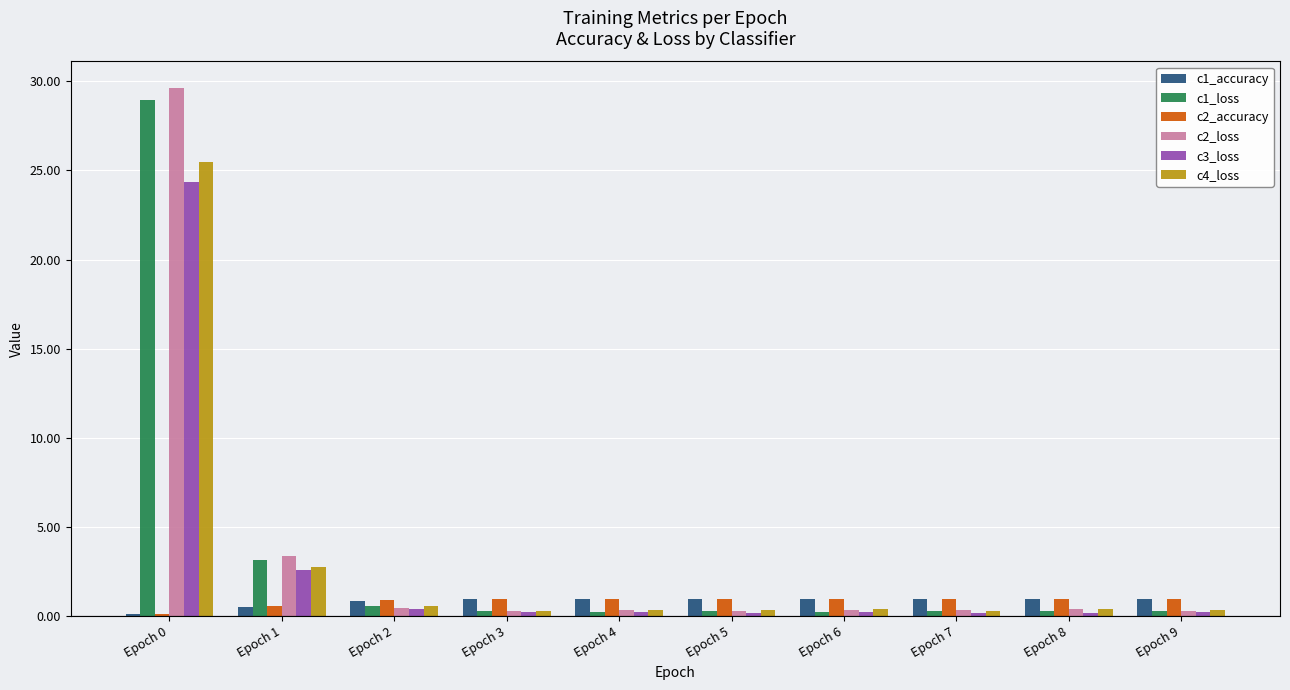

The c3_loss series shows 0.3 at Epoch 3. True or false?

True